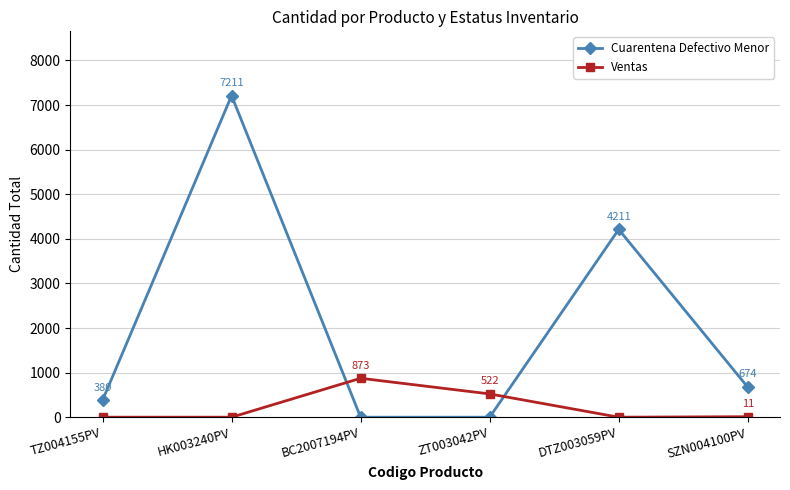

What is the highest value of the Cuarentena Defectivo Menor series?

7211